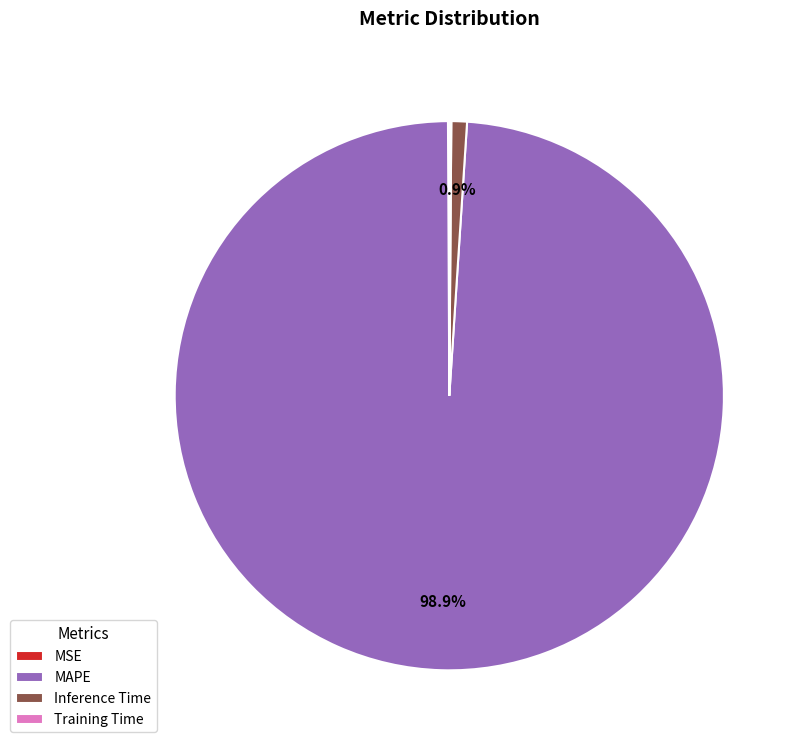

Is it true that MAPE is 99% of the pie?

True